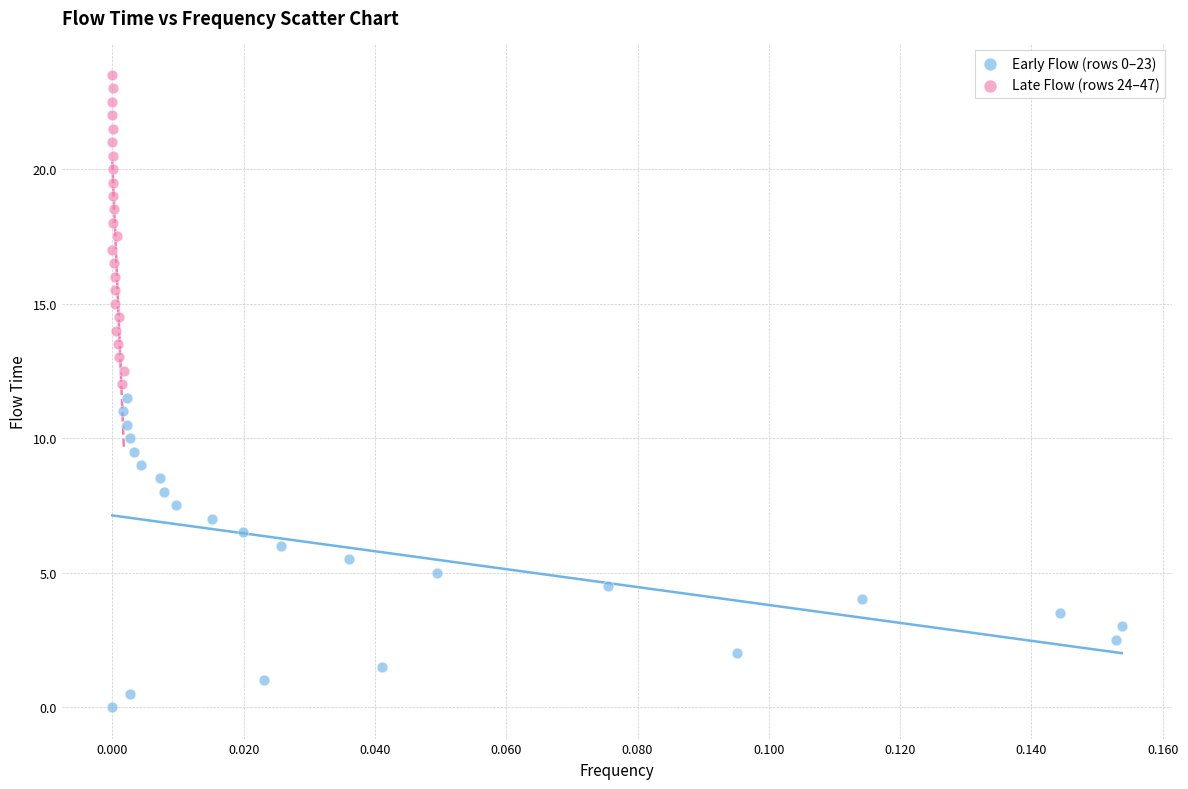

Which series reaches the minimum Y coordinate?

Early Flow (rows 0–23)